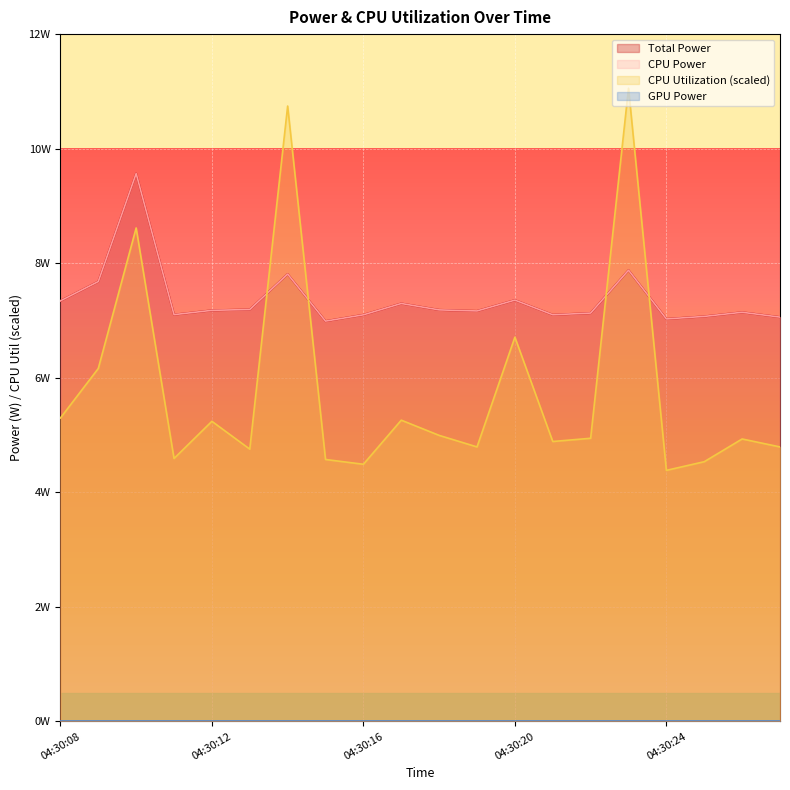

Where is Total Power nearest to the value 8?

04:30:23